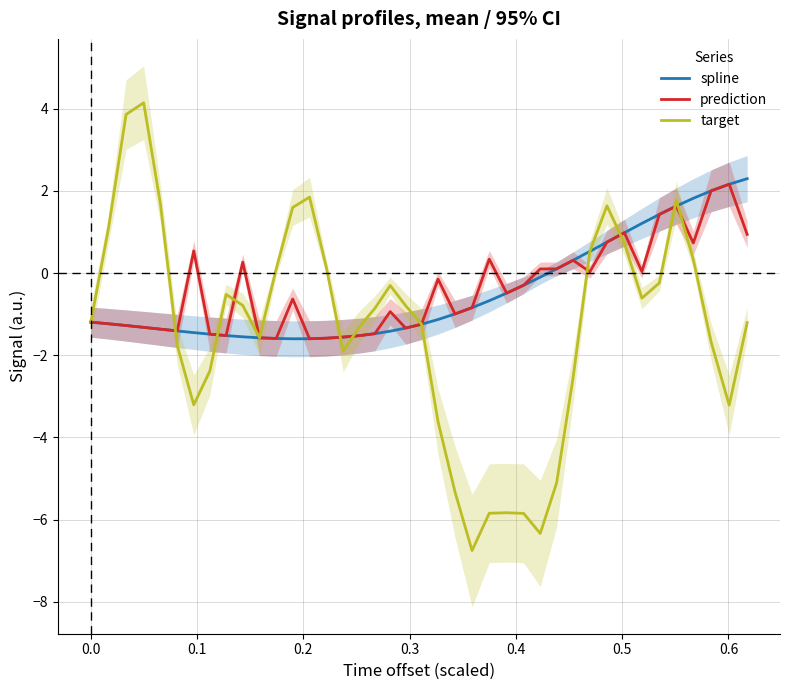

What is the highest value of the target series?

4.1